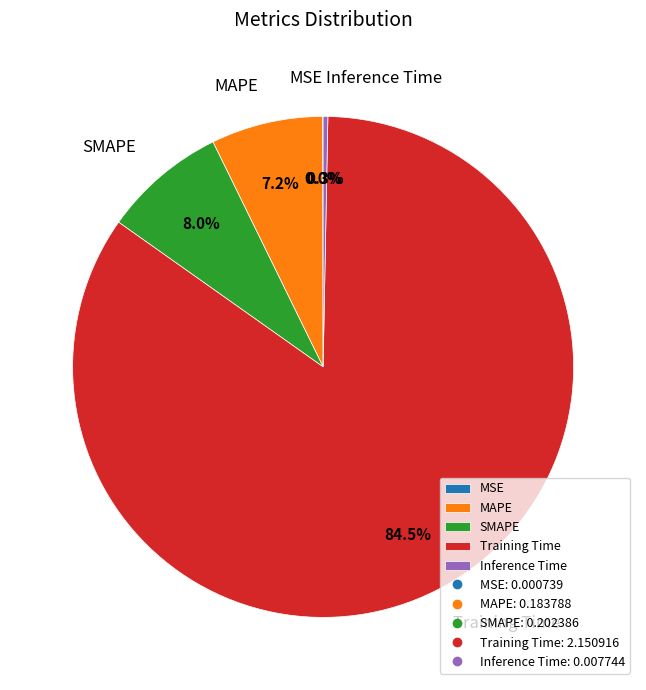

True or false: MAPE accounts for 17% of the total.

False